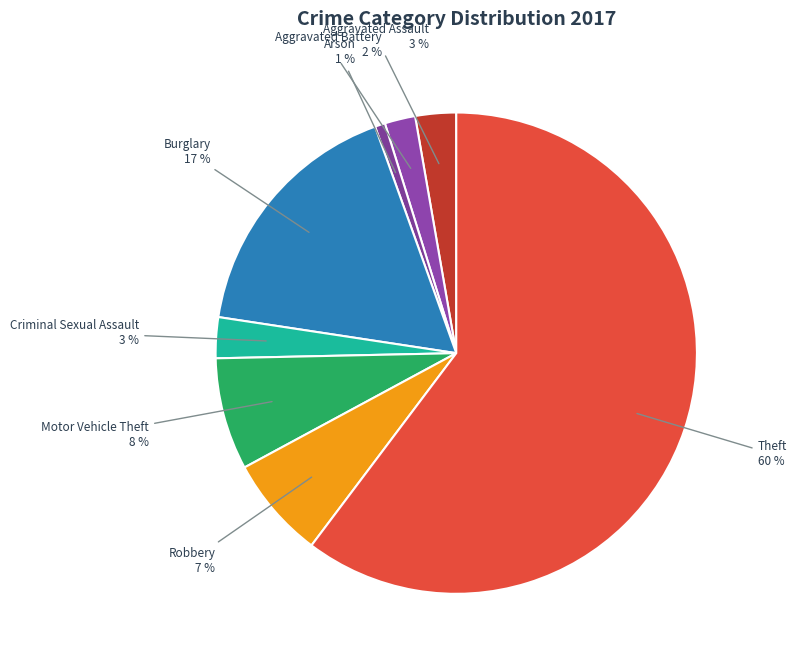

Which category has the smallest portion of the pie?

Arson